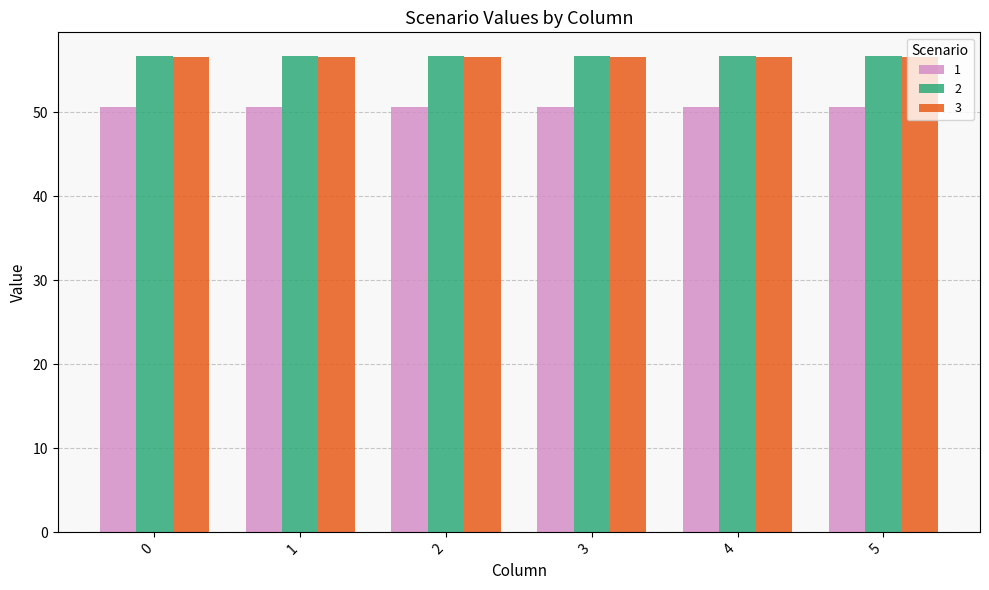

At how many categories does at least one series exceed 52?

6